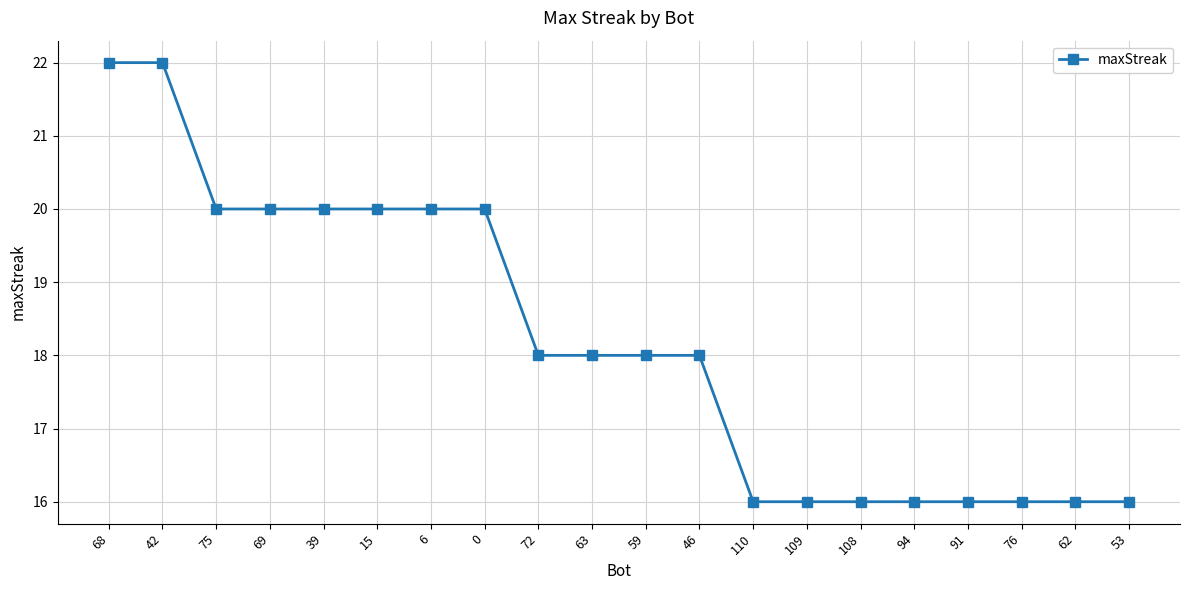

What is the difference between the maximum and minimum values?

6